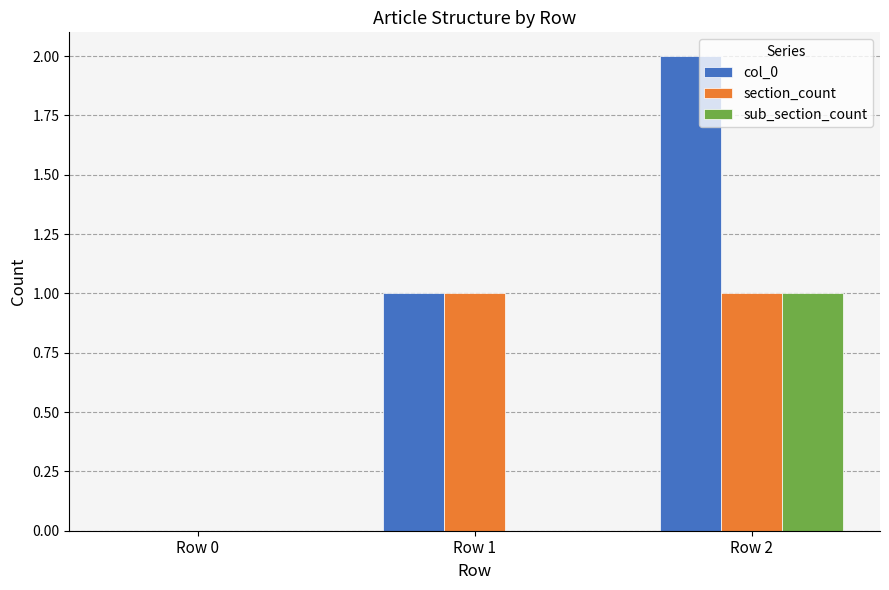

Which label corresponds to the largest value in the chart?

Row 2